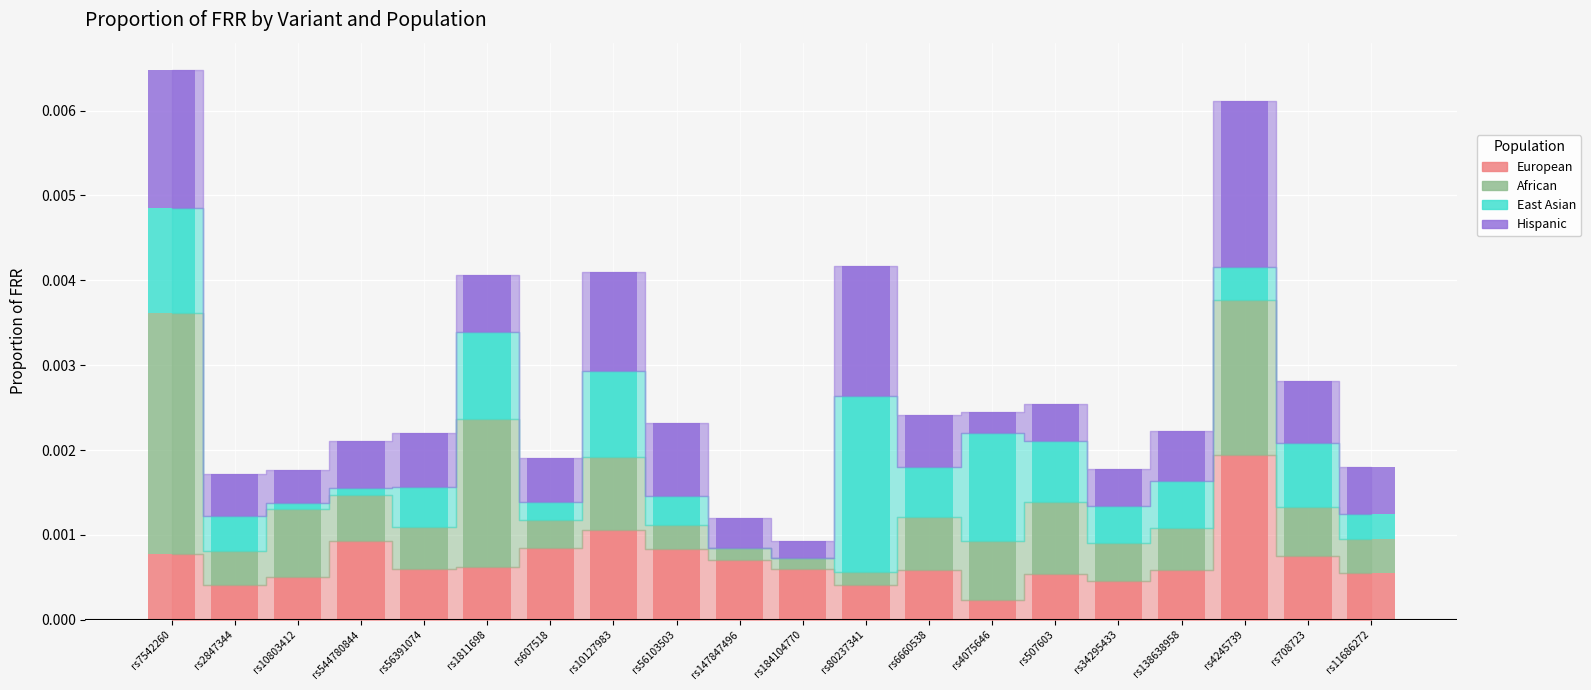

How many European values are between 0 and 1?

20